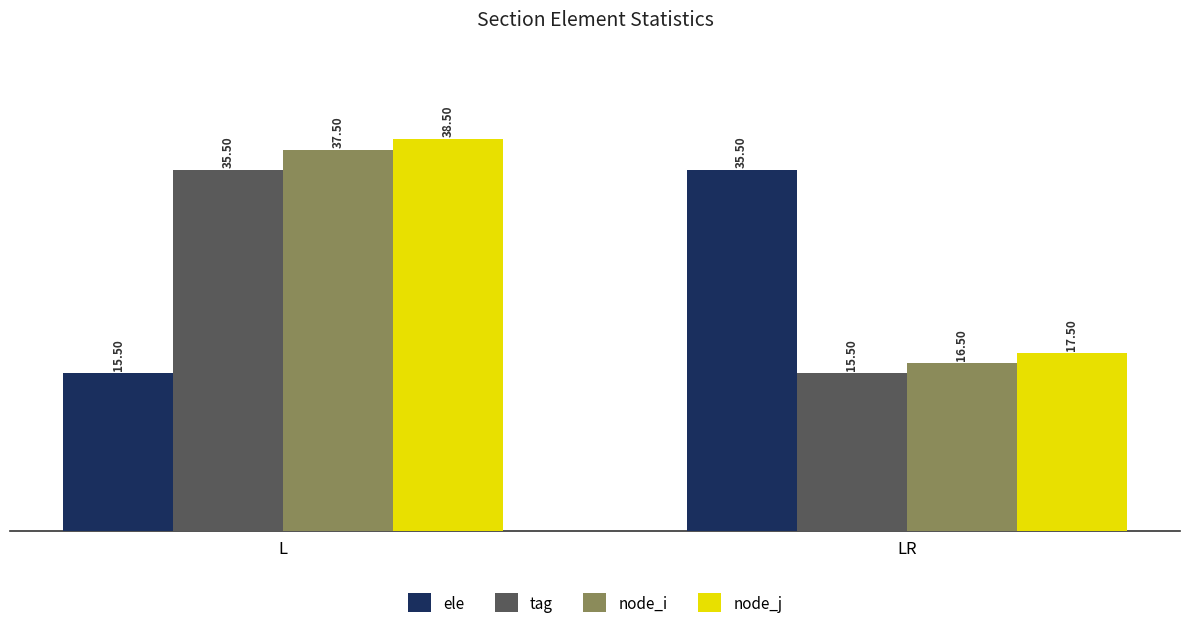

What is the difference between the highest and lowest values at L?

23.0